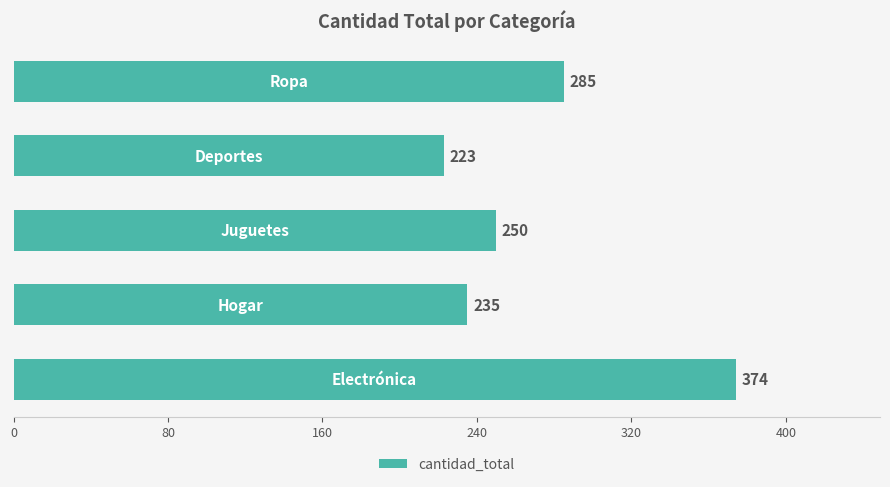

What is the average value?

273